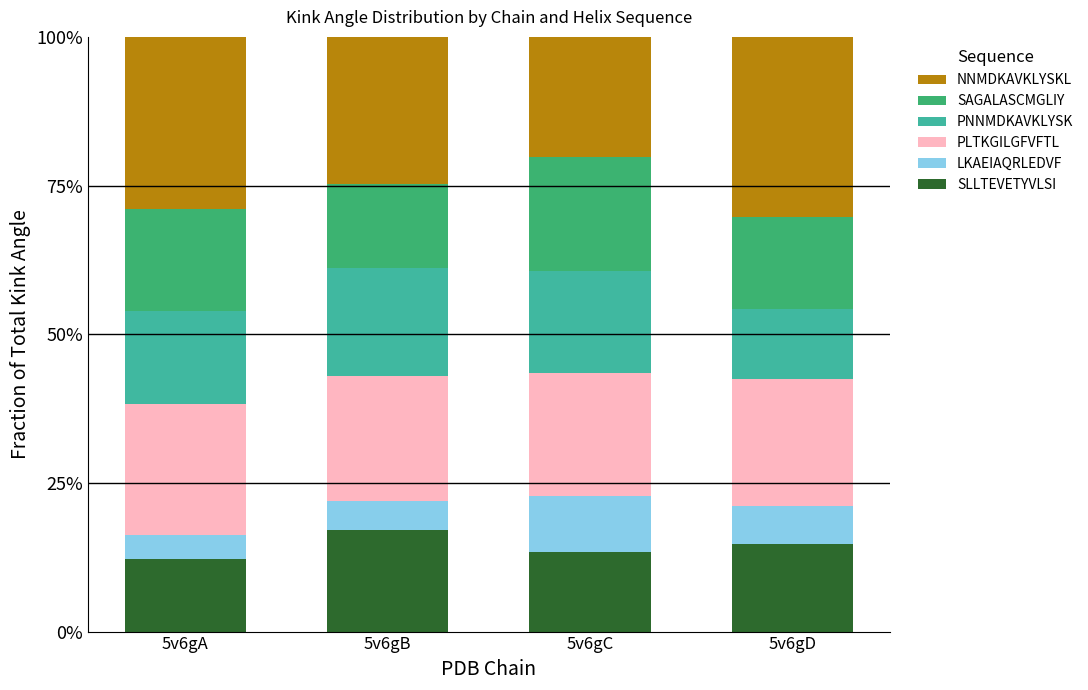

What is the total value across all series at 5v6gA?

100.0